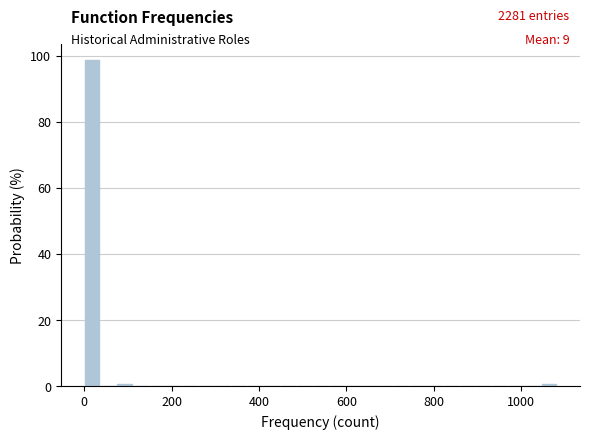

Read against the x-axis, roughly where is the centre of the tallest bar?

20